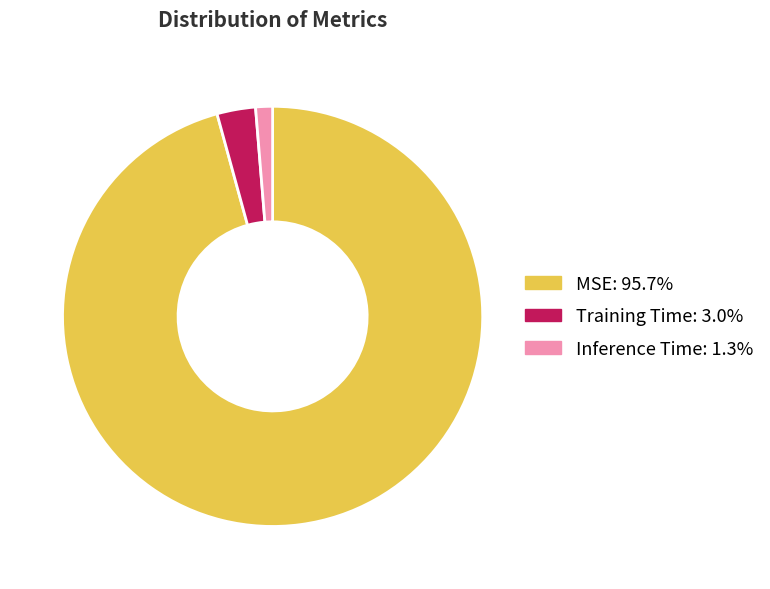

Between Training Time and Inference Time, which is larger?

Training Time